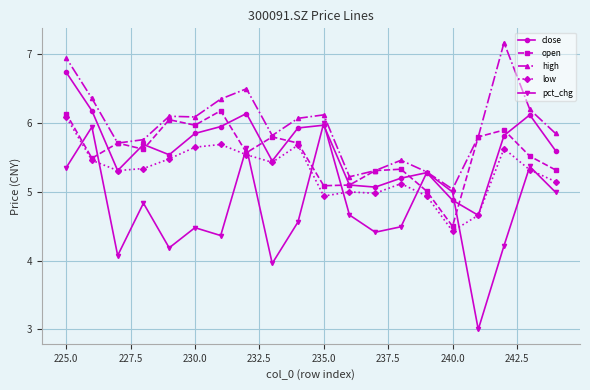

How many values in the pct_chg series are below 4?

2